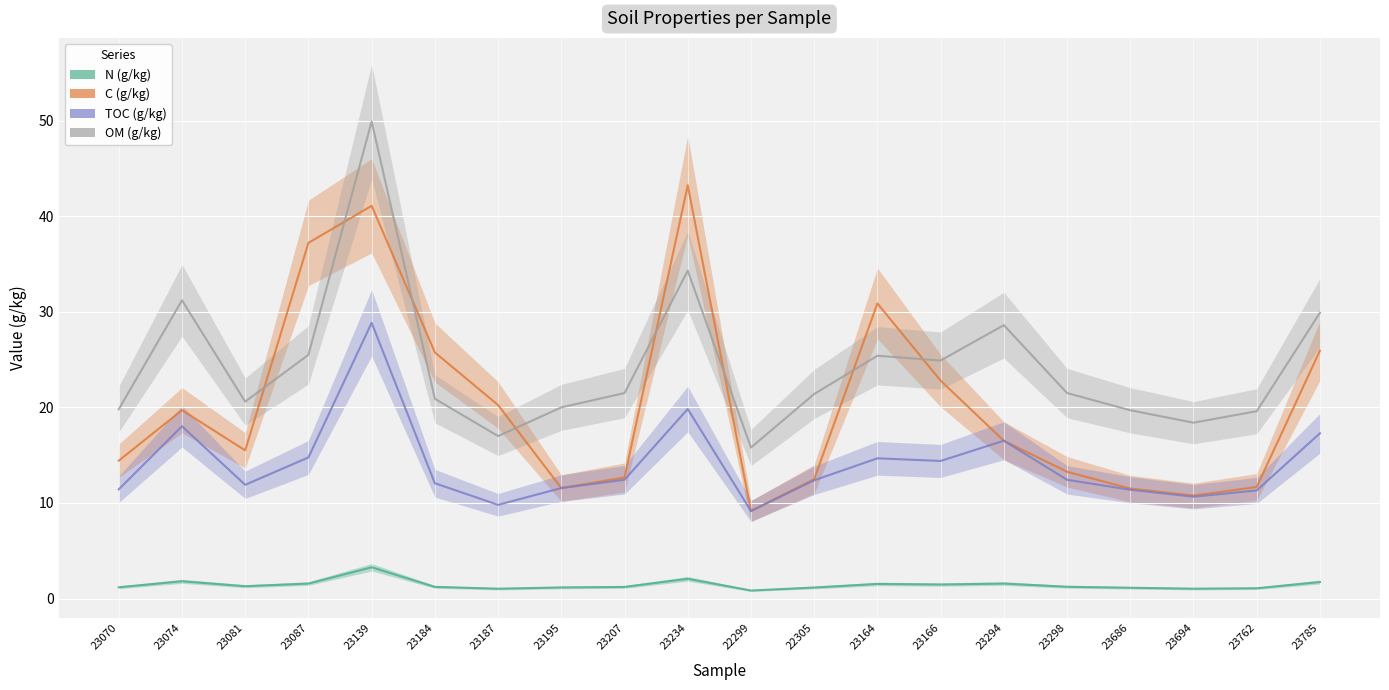

Is it true that TOC (g/kg) equals 21.4 at 22305?

False